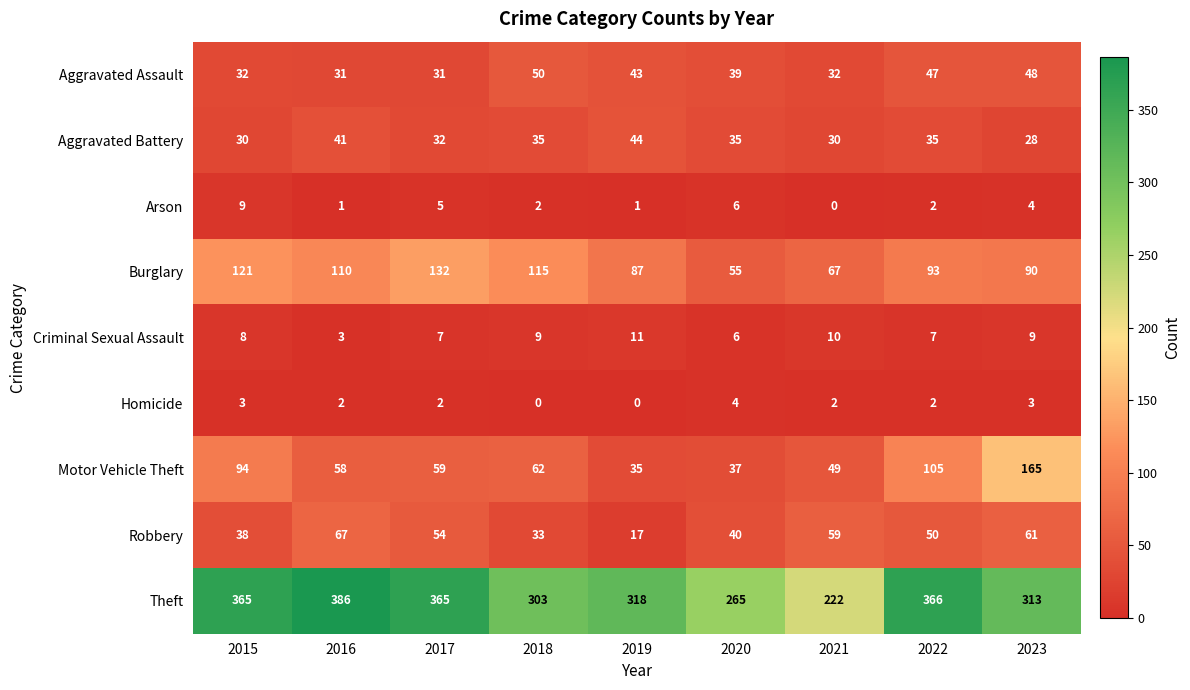

At which category is the sum across all series the highest?

2023